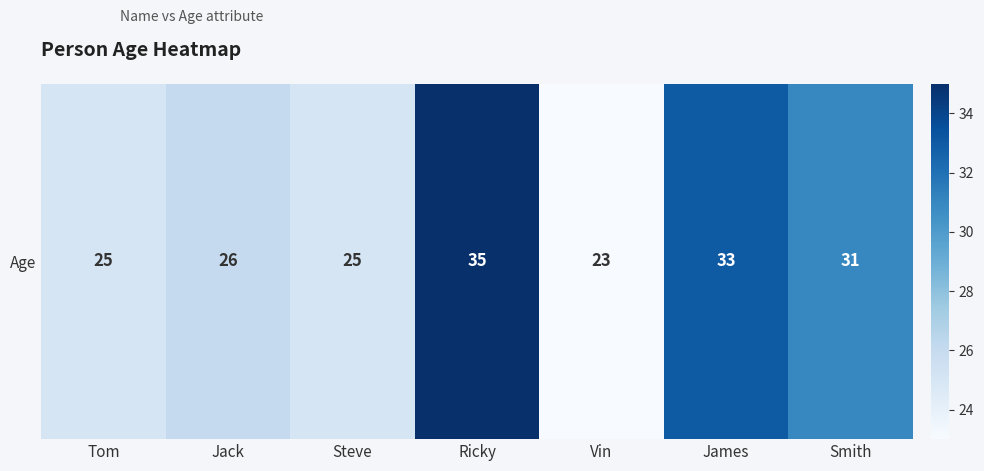

List the labels in order of value, smallest first.

Vin, Tom, Steve, Jack, Smith, James, Ricky